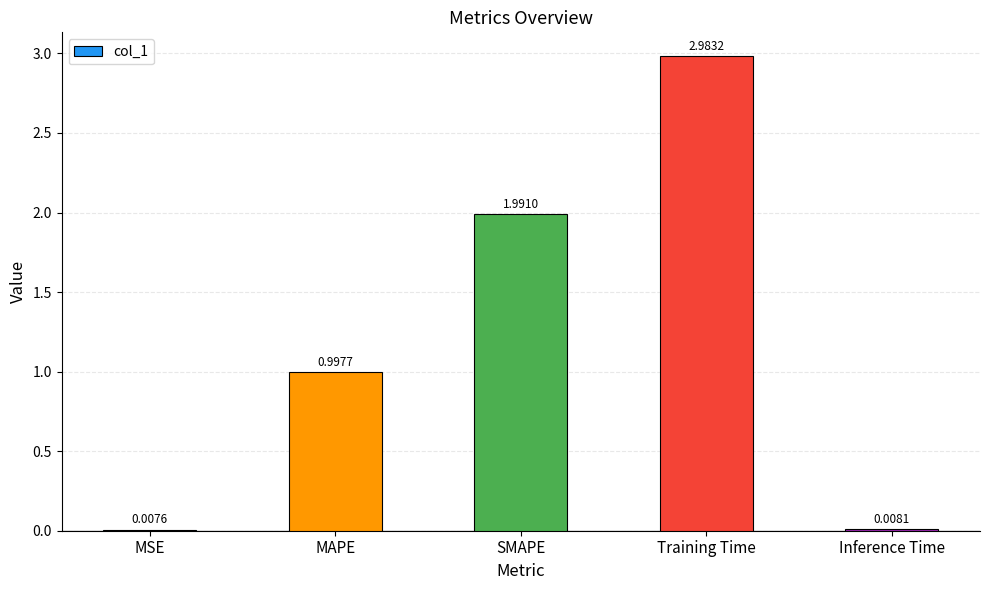

Where is the data nearest to the value 1?

MAPE